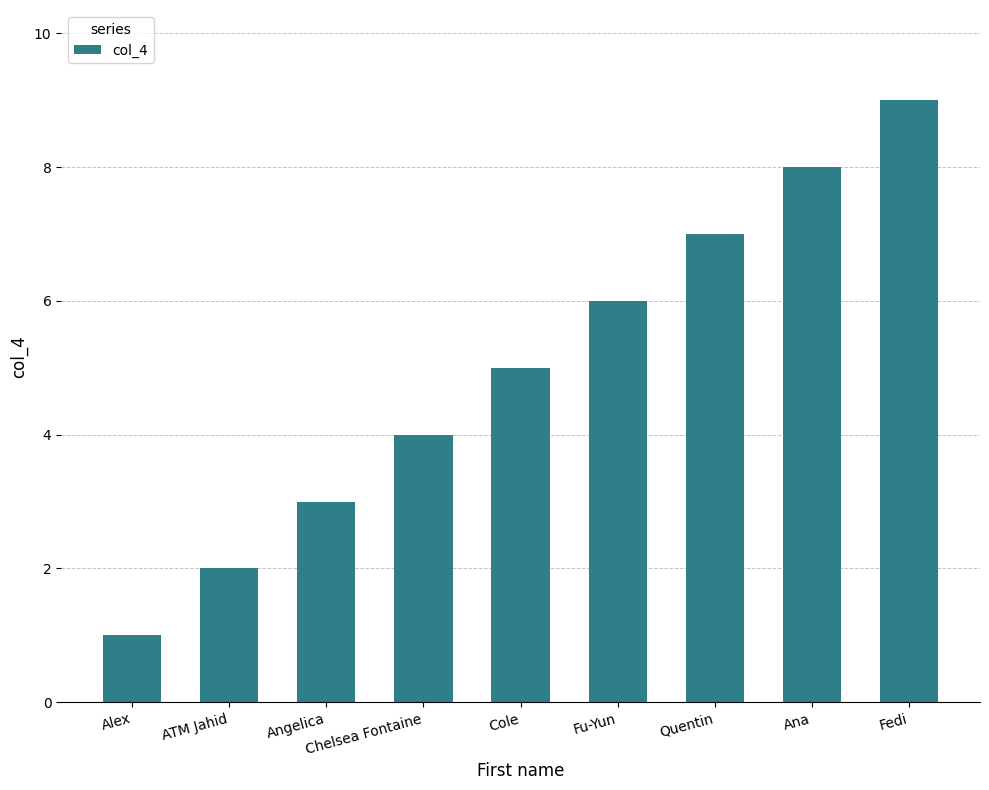

Reading left to right, what are all the values shown in this chart?

Alex=1	ATM Jahid=2	Angelica=3	Chelsea Fontaine=4	Cole=5	Fu-Yun=6	Quentin=7	Ana=8	Fedi=9